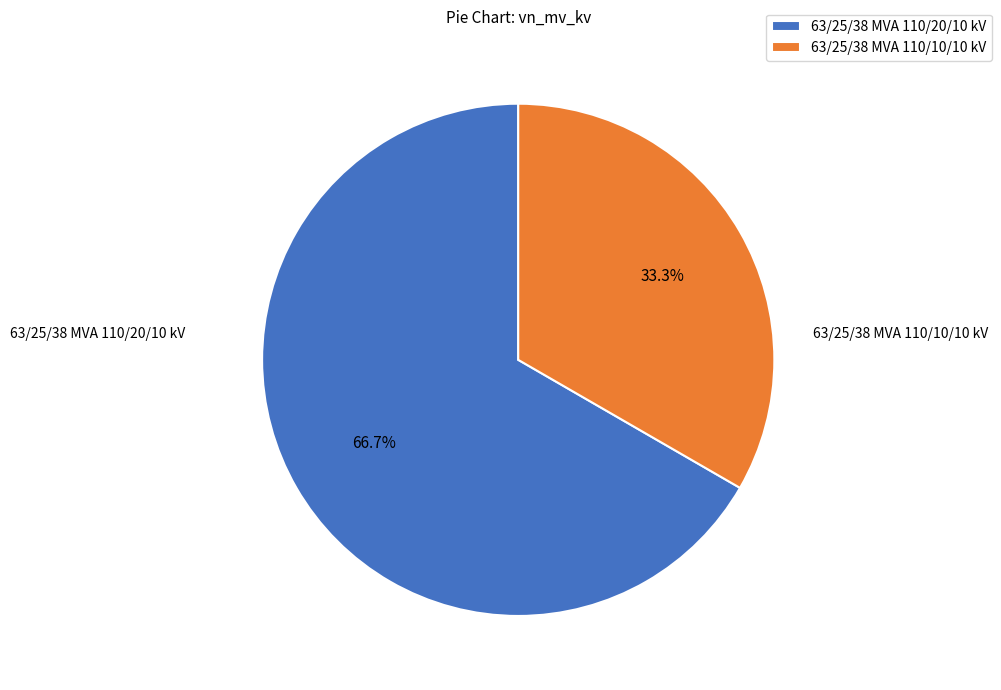

Combined, what portion of the pie is 63/25/38 MVA 110/20/10 kV and 63/25/38 MVA 110/10/10 kV?

100.0%